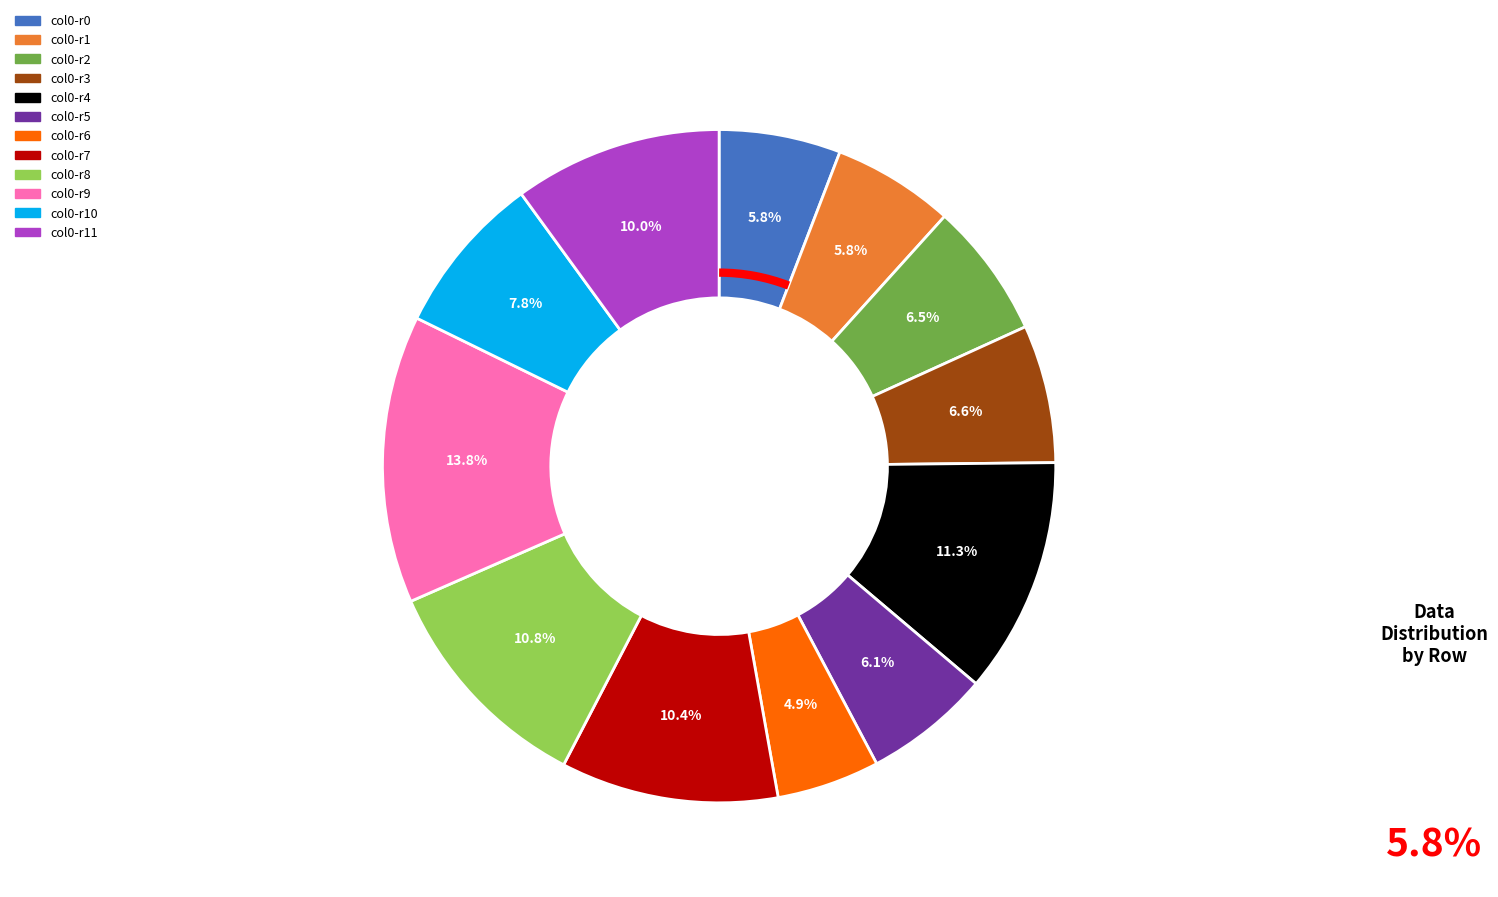

Is there a majority slice in this chart?

No